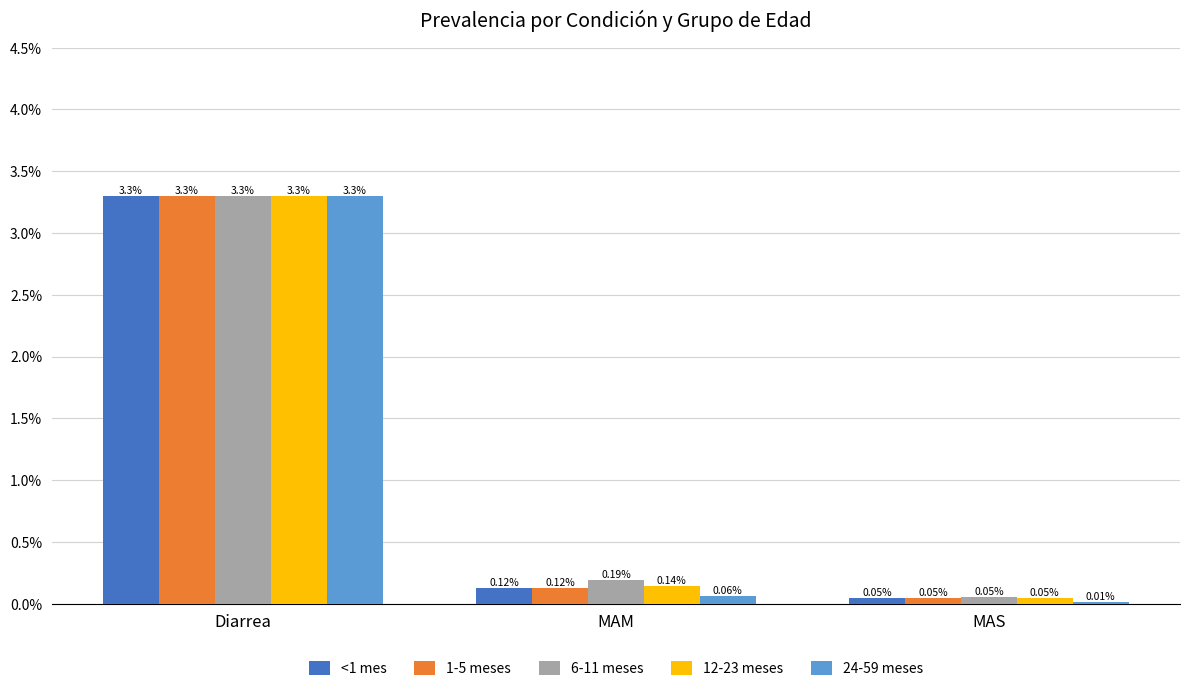

What is the sum of the 1-5 meses values at MAM and Diarrea?

3.4